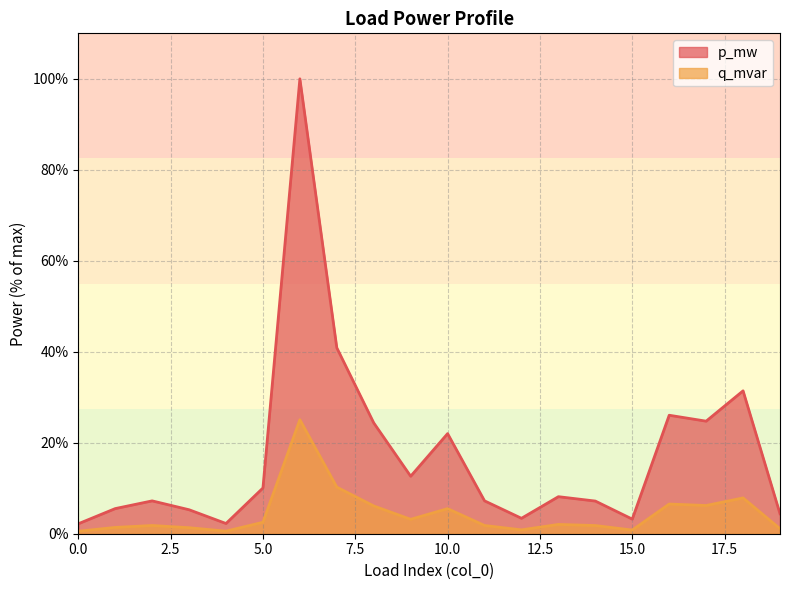

In p_mw, how many points are higher than both neighbors (excluding endpoints)?

6